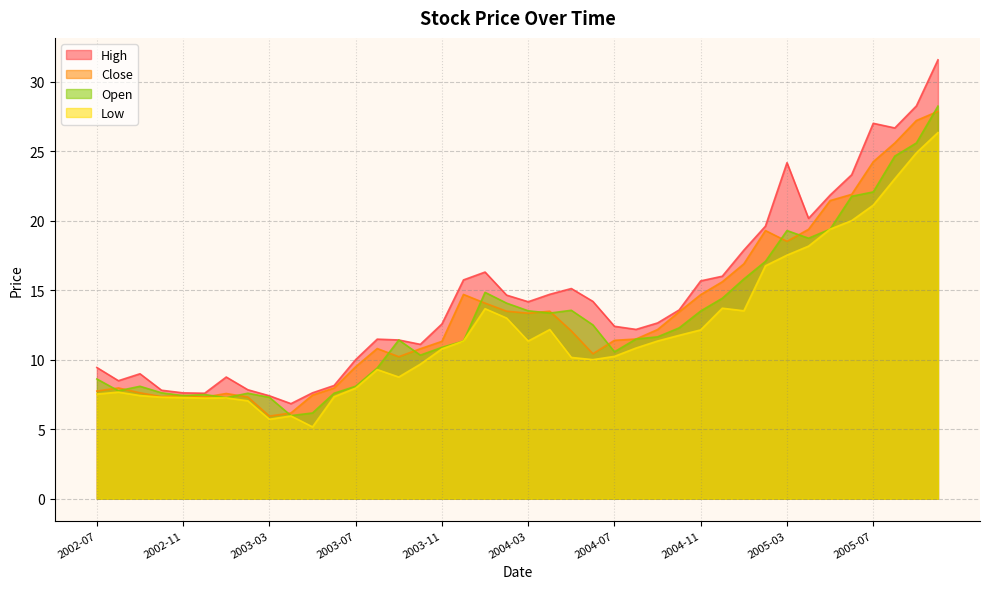

What is the highest value of the High series?

31.6